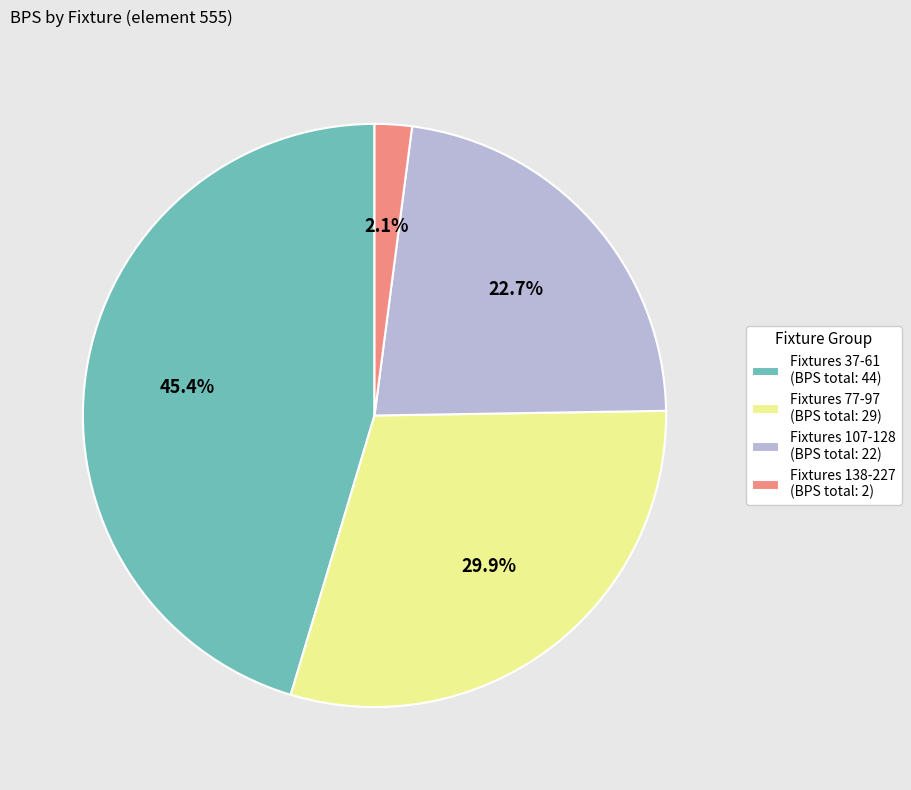

Does any single category account for the majority?

No